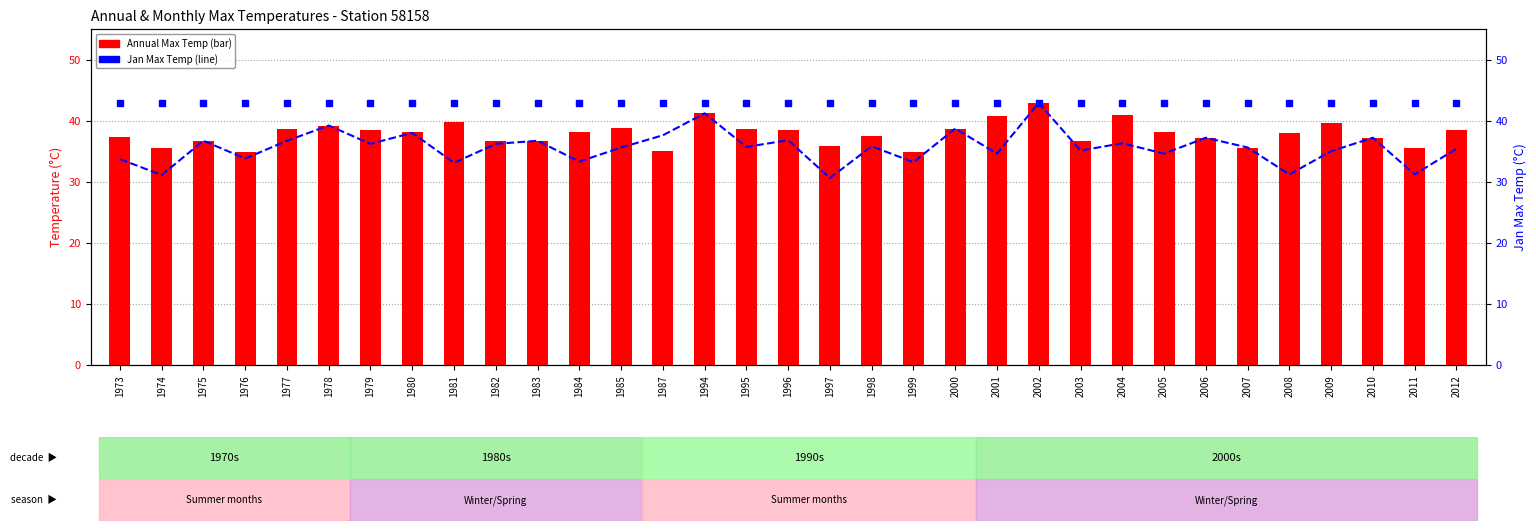

What is the total value across all series at 1977?

118.3